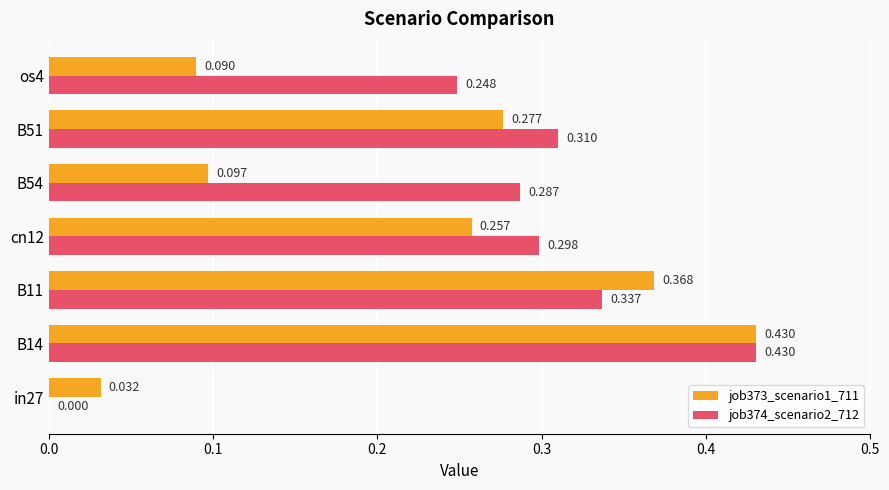

Is the value of job374_scenario2_712 at in27 greater than the value of job373_scenario1_711 at B11?

No